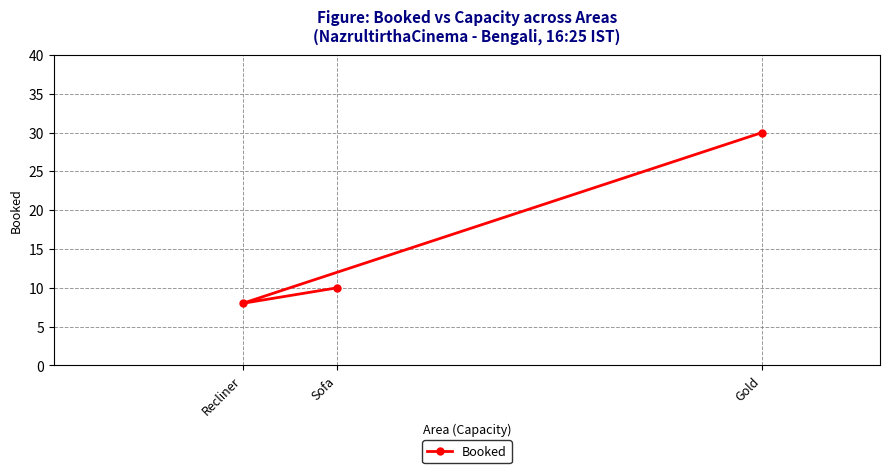

What is the change in value from Recliner to Sofa?

+2